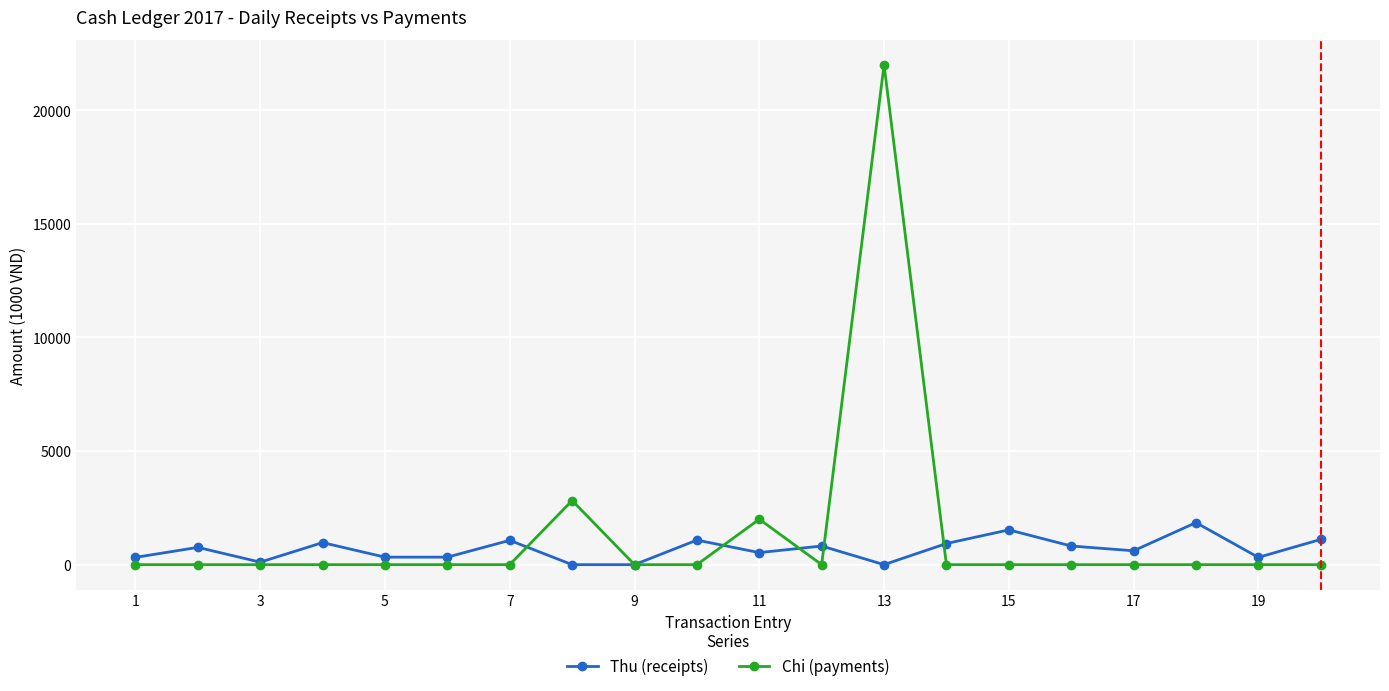

True or false: Chi (payments) has more than 0 interior local peaks.

True